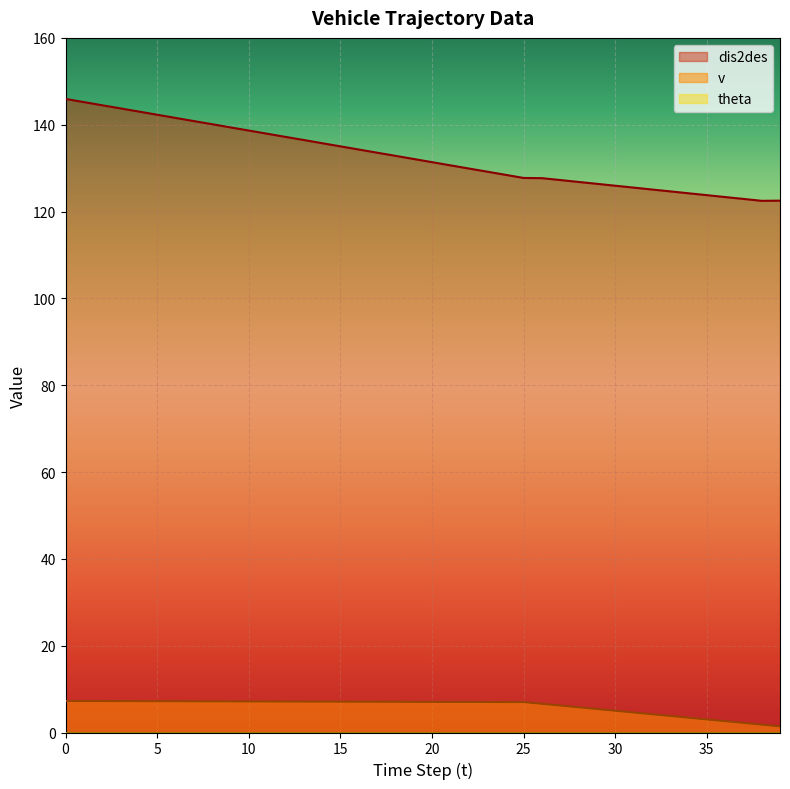

True or false: v and dis2des intersect in this chart.

False